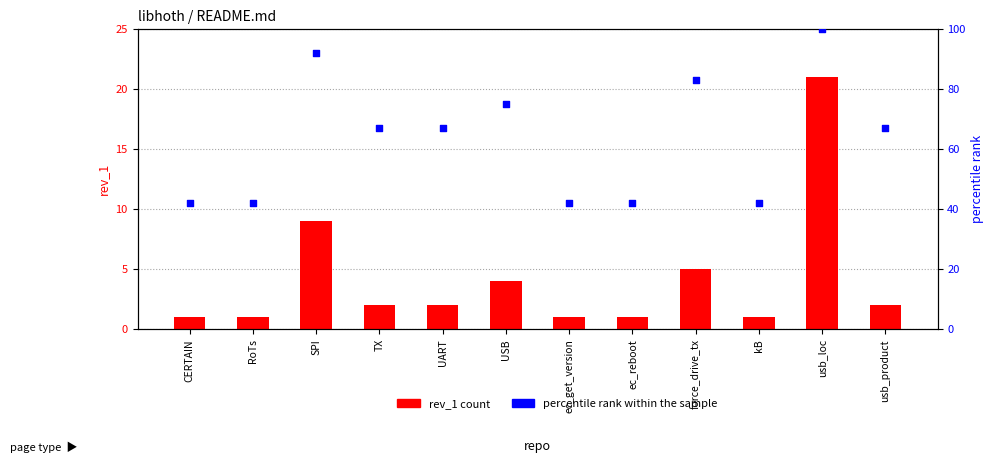

Which series contains the highest Y value?

percentile rank within the sample